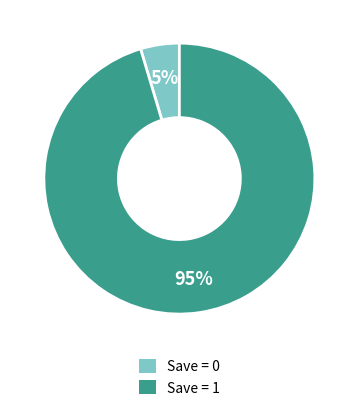

To the nearest percent, what is the average slice percentage?

50%